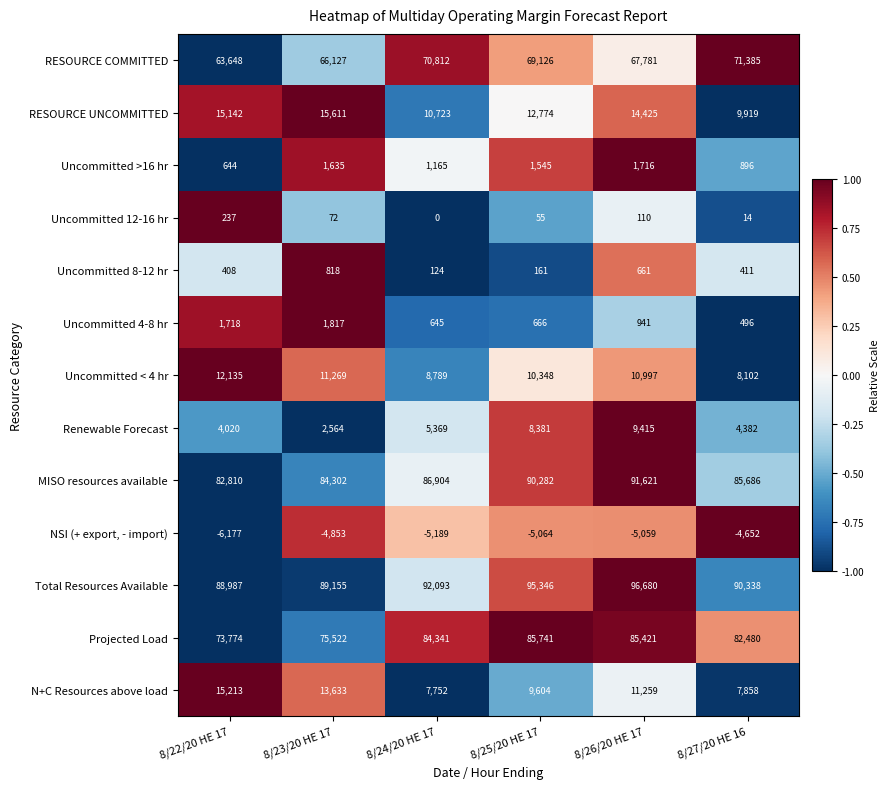

At how many categories does at least one series exceed 78713?

6